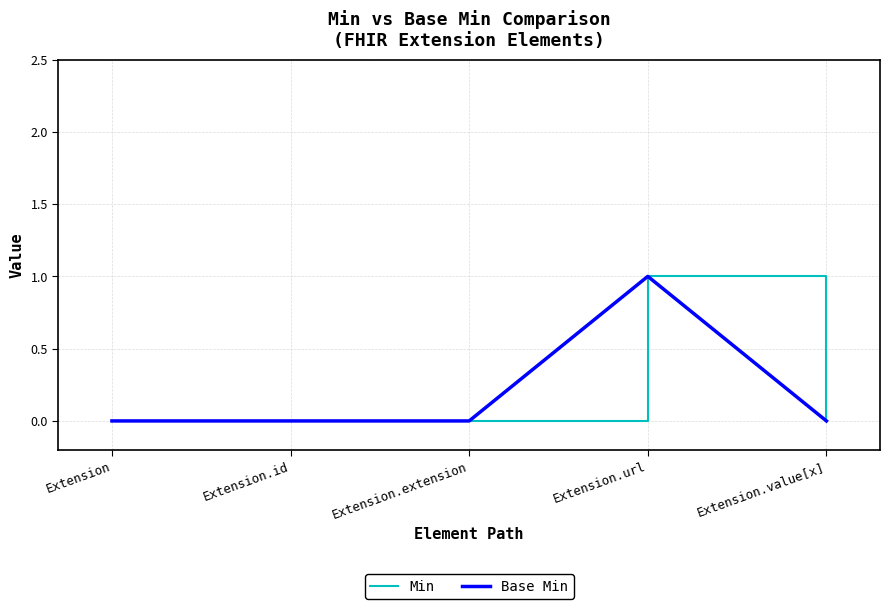

At which label is Min closest to 0?

Extension